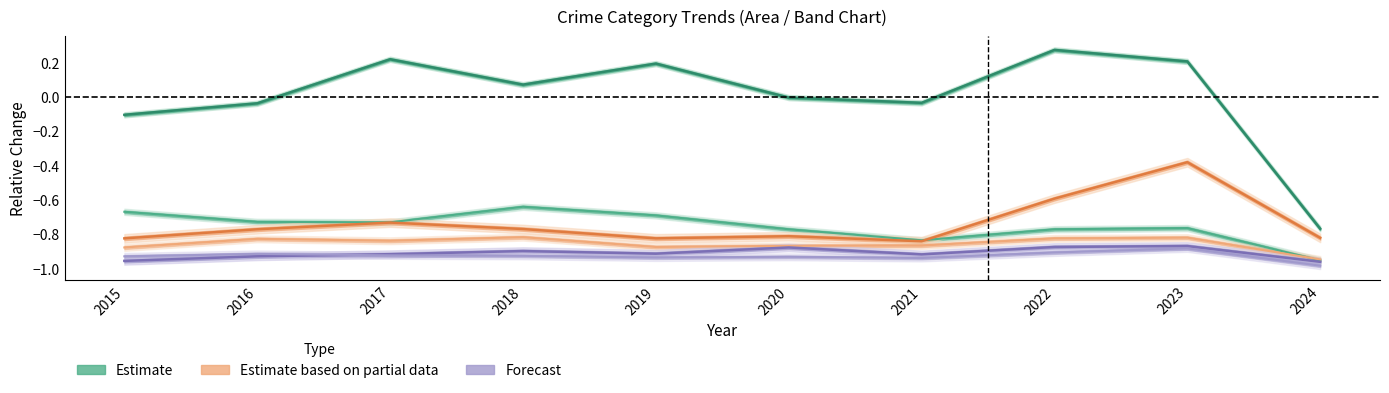

Reading left to right, transcribe all the data shown in this chart.

Theft (Estimate): 2015=-0.1	2016=-0.0	2017=0.2	2018=0.1	2019=0.2	2020=-0.0	2021=-0.0	2022=0.3	2023=0.2	2024=-0.8
Burglary (Estimate): 2015=-0.7	2016=-0.7	2017=-0.7	2018=-0.6	2019=-0.7	2020=-0.8	2021=-0.8	2022=-0.8	2023=-0.8	2024=-1.0
Motor Vehicle Theft (Est. Partial): 2015=-0.8	2016=-0.8	2017=-0.7	2018=-0.8	2019=-0.8	2020=-0.8	2021=-0.8	2022=-0.6	2023=-0.4	2024=-0.8
Robbery (Est. Partial): 2015=-0.9	2016=-0.8	2017=-0.8	2018=-0.8	2019=-0.9	2020=-0.9	2021=-0.9	2022=-0.8	2023=-0.8	2024=-0.9
Aggravated Assault (Forecast): 2015=-1.0	2016=-0.9	2017=-0.9	2018=-0.9	2019=-0.9	2020=-0.9	2021=-0.9	2022=-0.9	2023=-0.9	2024=-1.0
Aggravated Battery (Forecast): 2015=-0.9	2016=-0.9	2017=-0.9	2018=-0.9	2019=-0.9	2020=-0.9	2021=-0.9	2022=-0.9	2023=-0.9	2024=-1.0